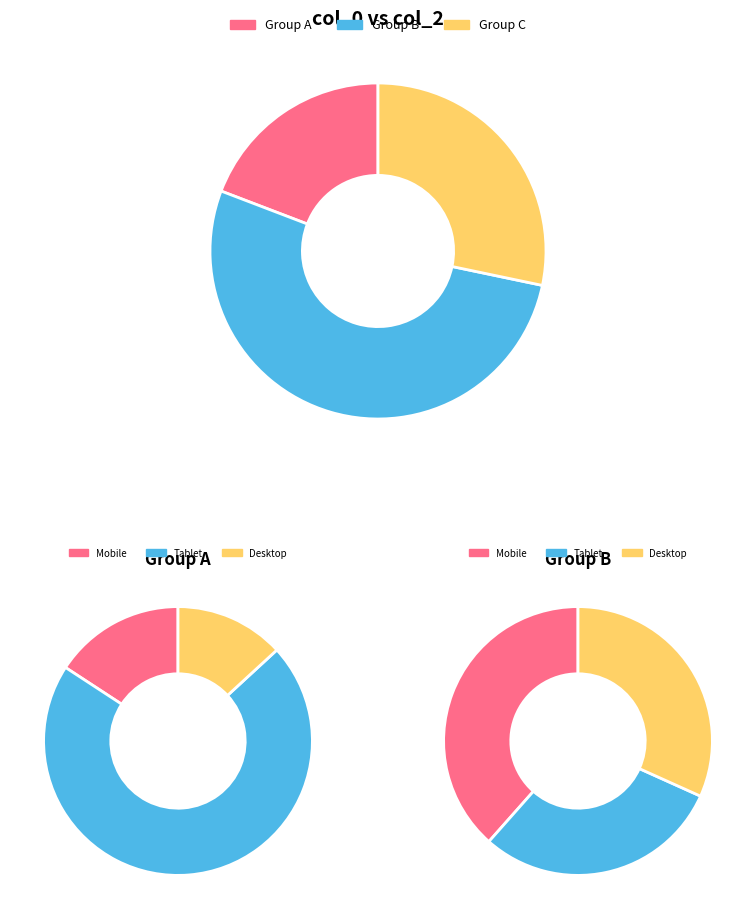

Is it true that 4 is 16% of the pie?

True